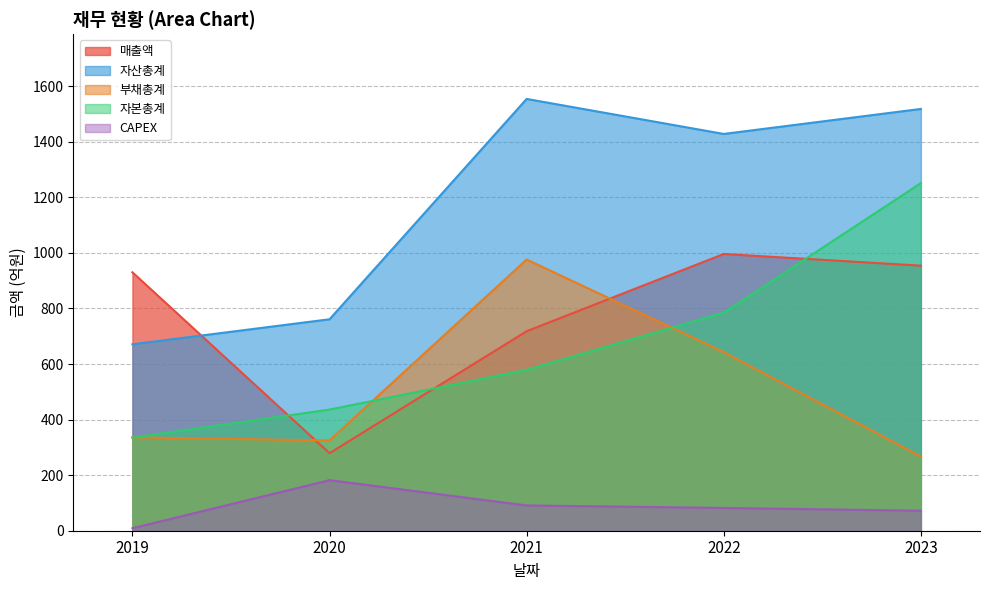

Reading left to right, what are all the values shown in this chart?

매출액: 2019=930	2020=279	2021=718	2022=996	2023=954
자산총계: 2019=671	2020=761	2021=1554	2022=1428	2023=1518
부채총계: 2019=336	2020=325	2021=976	2022=643	2023=267
자본총계: 2019=335	2020=436	2021=579	2022=785	2023=1251
CAPEX: 2019=9	2020=182	2021=91	2022=82	2023=72